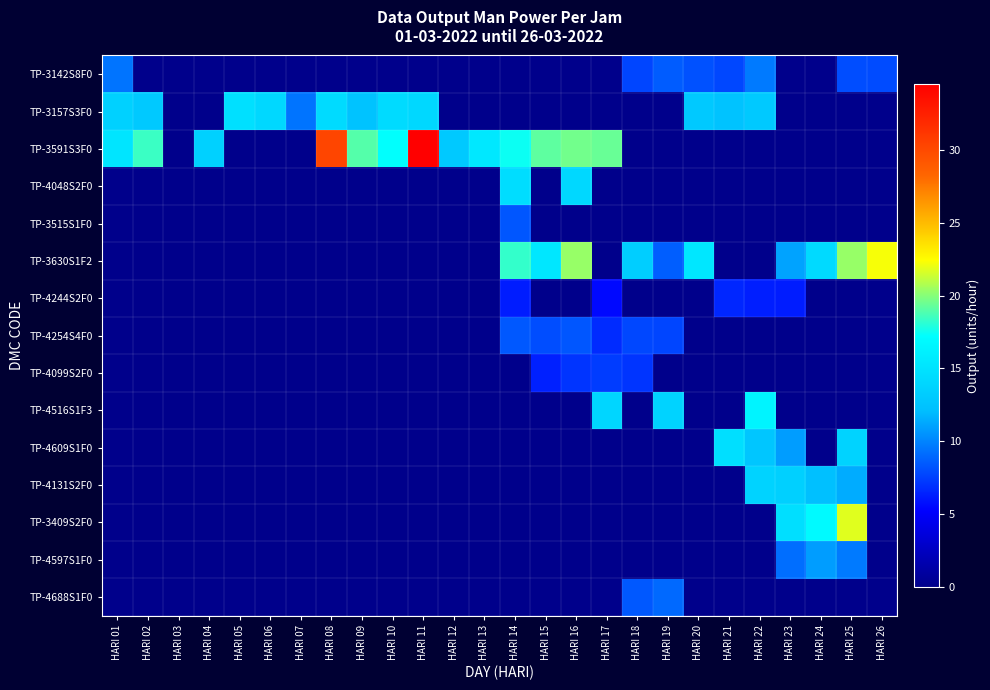

Reading right to left, list all the values displayed in this chart.

TP-3142S8F0: HARI 26=7.9	HARI 25=8.0	HARI 24=0.0	HARI 23=0.0	HARI 22=9.6	HARI 21=7.8	HARI 20=8.1	HARI 19=8.5	HARI 18=7.7	HARI 17=0.0	HARI 16=0.0	HARI 15=0.0	HARI 14=0.0	HARI 13=0.0	HARI 12=0.0	HARI 11=0.0	HARI 10=0.0	HARI 09=0.0	HARI 08=0.0	HARI 07=0.0	HARI 06=0.0	HARI 05=0.0	HARI 04=0.0	HARI 03=0.0	HARI 02=0.0	HARI 01=9.4
TP-3157S3F0: HARI 26=0.0	HARI 25=0.0	HARI 24=0.0	HARI 23=0.0	HARI 22=13.0	HARI 21=12.4	HARI 20=13.0	HARI 19=0.0	HARI 18=0.0	HARI 17=0.0	HARI 16=0.0	HARI 15=0.0	HARI 14=0.0	HARI 13=0.0	HARI 12=0.0	HARI 11=14.1	HARI 10=14.4	HARI 09=12.4	HARI 08=14.4	HARI 07=9.4	HARI 06=14.1	HARI 05=14.8	HARI 04=0.0	HARI 03=0.0	HARI 02=13.0	HARI 01=13.6
TP-3591S3F0: HARI 26=0.0	HARI 25=0.0	HARI 24=0.0	HARI 23=0.0	HARI 22=0.0	HARI 21=0.0	HARI 20=0.0	HARI 19=0.0	HARI 18=0.0	HARI 17=19.4	HARI 16=19.6	HARI 15=19.2	HARI 14=17.5	HARI 13=15.4	HARI 12=12.9	HARI 11=34.5	HARI 10=17.3	HARI 09=19.0	HARI 08=30.2	HARI 07=0.0	HARI 06=0.0	HARI 05=0.0	HARI 04=13.6	HARI 03=0.0	HARI 02=18.4	HARI 01=15.2
TP-4048S2F0: HARI 26=0.0	HARI 25=0.0	HARI 24=0.0	HARI 23=0.0	HARI 22=0.0	HARI 21=0.0	HARI 20=0.0	HARI 19=0.0	HARI 18=0.0	HARI 17=0.0	HARI 16=14.1	HARI 15=0.0	HARI 14=14.5	HARI 13=0.0	HARI 12=0.0	HARI 11=0.0	HARI 10=0.0	HARI 09=0.0	HARI 08=0.0	HARI 07=0.0	HARI 06=0.0	HARI 05=0.0	HARI 04=0.0	HARI 03=0.0	HARI 02=0.0	HARI 01=0.0
TP-3515S1F0: HARI 26=0.0	HARI 25=0.0	HARI 24=0.0	HARI 23=0.0	HARI 22=0.0	HARI 21=0.0	HARI 20=0.0	HARI 19=0.0	HARI 18=0.0	HARI 17=0.0	HARI 16=0.0	HARI 15=0.0	HARI 14=8.3	HARI 13=0.0	HARI 12=0.0	HARI 11=0.0	HARI 10=0.0	HARI 09=0.0	HARI 08=0.0	HARI 07=0.0	HARI 06=0.0	HARI 05=0.0	HARI 04=0.0	HARI 03=0.0	HARI 02=0.0	HARI 01=0.0
TP-3630S1F2: HARI 26=22.3	HARI 25=20.3	HARI 24=14.3	HARI 23=11.1	HARI 22=0.0	HARI 21=0.0	HARI 20=15.3	HARI 19=8.6	HARI 18=13.4	HARI 17=0.0	HARI 16=20.3	HARI 15=15.3	HARI 14=18.3	HARI 13=0.0	HARI 12=0.0	HARI 11=0.0	HARI 10=0.0	HARI 09=0.0	HARI 08=0.0	HARI 07=0.0	HARI 06=0.0	HARI 05=0.0	HARI 04=0.0	HARI 03=0.0	HARI 02=0.0	HARI 01=0.0
TP-4244S2F0: HARI 26=0.0	HARI 25=0.0	HARI 24=0.0	HARI 23=6.2	HARI 22=6.3	HARI 21=6.6	HARI 20=0.0	HARI 19=0.0	HARI 18=0.0	HARI 17=5.5	HARI 16=0.0	HARI 15=0.0	HARI 14=6.2	HARI 13=0.0	HARI 12=0.0	HARI 11=0.0	HARI 10=0.0	HARI 09=0.0	HARI 08=0.0	HARI 07=0.0	HARI 06=0.0	HARI 05=0.0	HARI 04=0.0	HARI 03=0.0	HARI 02=0.0	HARI 01=0.0
TP-4254S4F0: HARI 26=0.0	HARI 25=0.0	HARI 24=0.0	HARI 23=0.0	HARI 22=0.0	HARI 21=0.0	HARI 20=0.0	HARI 19=7.7	HARI 18=7.8	HARI 17=6.8	HARI 16=8.3	HARI 15=8.0	HARI 14=8.4	HARI 13=0.0	HARI 12=0.0	HARI 11=0.0	HARI 10=0.0	HARI 09=0.0	HARI 08=0.0	HARI 07=0.0	HARI 06=0.0	HARI 05=0.0	HARI 04=0.0	HARI 03=0.0	HARI 02=0.0	HARI 01=0.0
TP-4099S2F0: HARI 26=0.0	HARI 25=0.0	HARI 24=0.0	HARI 23=0.0	HARI 22=0.0	HARI 21=0.0	HARI 20=0.0	HARI 19=0.0	HARI 18=7.1	HARI 17=7.4	HARI 16=7.1	HARI 15=6.4	HARI 14=0.0	HARI 13=0.0	HARI 12=0.0	HARI 11=0.0	HARI 10=0.0	HARI 09=0.0	HARI 08=0.0	HARI 07=0.0	HARI 06=0.0	HARI 05=0.0	HARI 04=0.0	HARI 03=0.0	HARI 02=0.0	HARI 01=0.0
TP-4516S1F3: HARI 26=0.0	HARI 25=0.0	HARI 24=0.0	HARI 23=0.0	HARI 22=16.4	HARI 21=0.0	HARI 20=0.0	HARI 19=13.8	HARI 18=0.0	HARI 17=14.0	HARI 16=0.0	HARI 15=0.0	HARI 14=0.0	HARI 13=0.0	HARI 12=0.0	HARI 11=0.0	HARI 10=0.0	HARI 09=0.0	HARI 08=0.0	HARI 07=0.0	HARI 06=0.0	HARI 05=0.0	HARI 04=0.0	HARI 03=0.0	HARI 02=0.0	HARI 01=0.0
TP-4609S1F0: HARI 26=0.0	HARI 25=13.7	HARI 24=0.0	HARI 23=10.9	HARI 22=12.7	HARI 21=14.7	HARI 20=0.0	HARI 19=0.0	HARI 18=0.0	HARI 17=0.0	HARI 16=0.0	HARI 15=0.0	HARI 14=0.0	HARI 13=0.0	HARI 12=0.0	HARI 11=0.0	HARI 10=0.0	HARI 09=0.0	HARI 08=0.0	HARI 07=0.0	HARI 06=0.0	HARI 05=0.0	HARI 04=0.0	HARI 03=0.0	HARI 02=0.0	HARI 01=0.0
TP-4131S2F0: HARI 26=0.0	HARI 25=11.4	HARI 24=12.2	HARI 23=13.5	HARI 22=13.8	HARI 21=0.0	HARI 20=0.0	HARI 19=0.0	HARI 18=0.0	HARI 17=0.0	HARI 16=0.0	HARI 15=0.0	HARI 14=0.0	HARI 13=0.0	HARI 12=0.0	HARI 11=0.0	HARI 10=0.0	HARI 09=0.0	HARI 08=0.0	HARI 07=0.0	HARI 06=0.0	HARI 05=0.0	HARI 04=0.0	HARI 03=0.0	HARI 02=0.0	HARI 01=0.0
TP-3409S2F0: HARI 26=0.0	HARI 25=21.8	HARI 24=16.9	HARI 23=14.7	HARI 22=0.0	HARI 21=0.0	HARI 20=0.0	HARI 19=0.0	HARI 18=0.0	HARI 17=0.0	HARI 16=0.0	HARI 15=0.0	HARI 14=0.0	HARI 13=0.0	HARI 12=0.0	HARI 11=0.0	HARI 10=0.0	HARI 09=0.0	HARI 08=0.0	HARI 07=0.0	HARI 06=0.0	HARI 05=0.0	HARI 04=0.0	HARI 03=0.0	HARI 02=0.0	HARI 01=0.0
TP-4597S1F0: HARI 26=0.0	HARI 25=9.6	HARI 24=10.9	HARI 23=9.2	HARI 22=0.0	HARI 21=0.0	HARI 20=0.0	HARI 19=0.0	HARI 18=0.0	HARI 17=0.0	HARI 16=0.0	HARI 15=0.0	HARI 14=0.0	HARI 13=0.0	HARI 12=0.0	HARI 11=0.0	HARI 10=0.0	HARI 09=0.0	HARI 08=0.0	HARI 07=0.0	HARI 06=0.0	HARI 05=0.0	HARI 04=0.0	HARI 03=0.0	HARI 02=0.0	HARI 01=0.0
TP-4688S1F0: HARI 26=0.0	HARI 25=0.0	HARI 24=0.0	HARI 23=0.0	HARI 22=0.0	HARI 21=0.0	HARI 20=0.0	HARI 19=9.0	HARI 18=8.4	HARI 17=0.0	HARI 16=0.0	HARI 15=0.0	HARI 14=0.0	HARI 13=0.0	HARI 12=0.0	HARI 11=0.0	HARI 10=0.0	HARI 09=0.0	HARI 08=0.0	HARI 07=0.0	HARI 06=0.0	HARI 05=0.0	HARI 04=0.0	HARI 03=0.0	HARI 02=0.0	HARI 01=0.0